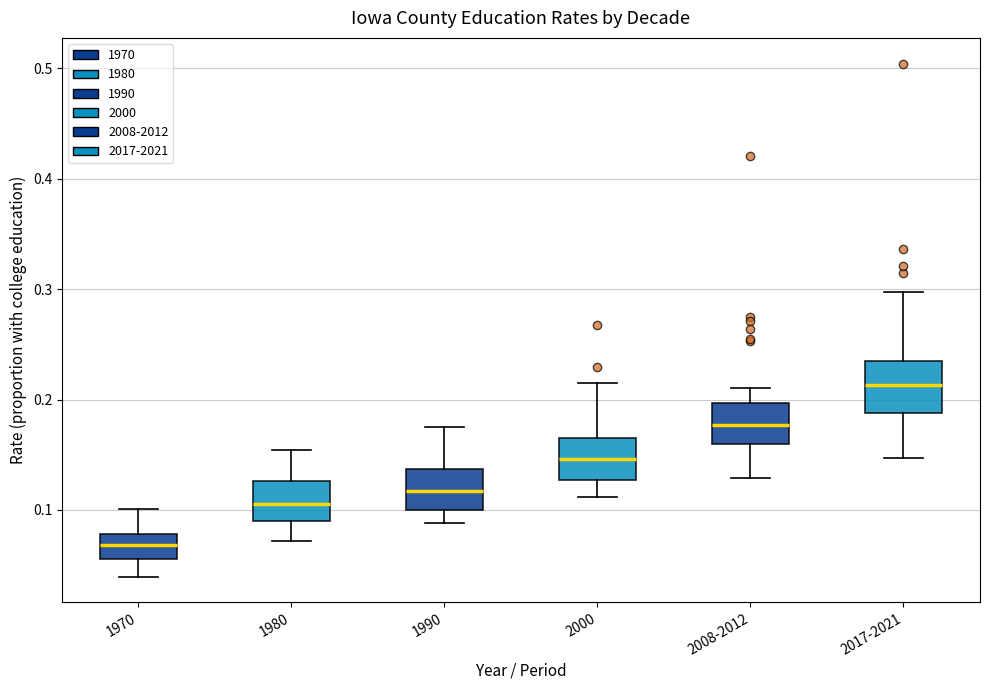

Where does the lower whisker of the box for 1990 end on the y-axis? The values are not printed on the chart, so give them approximately, as read against the axis.

0.09